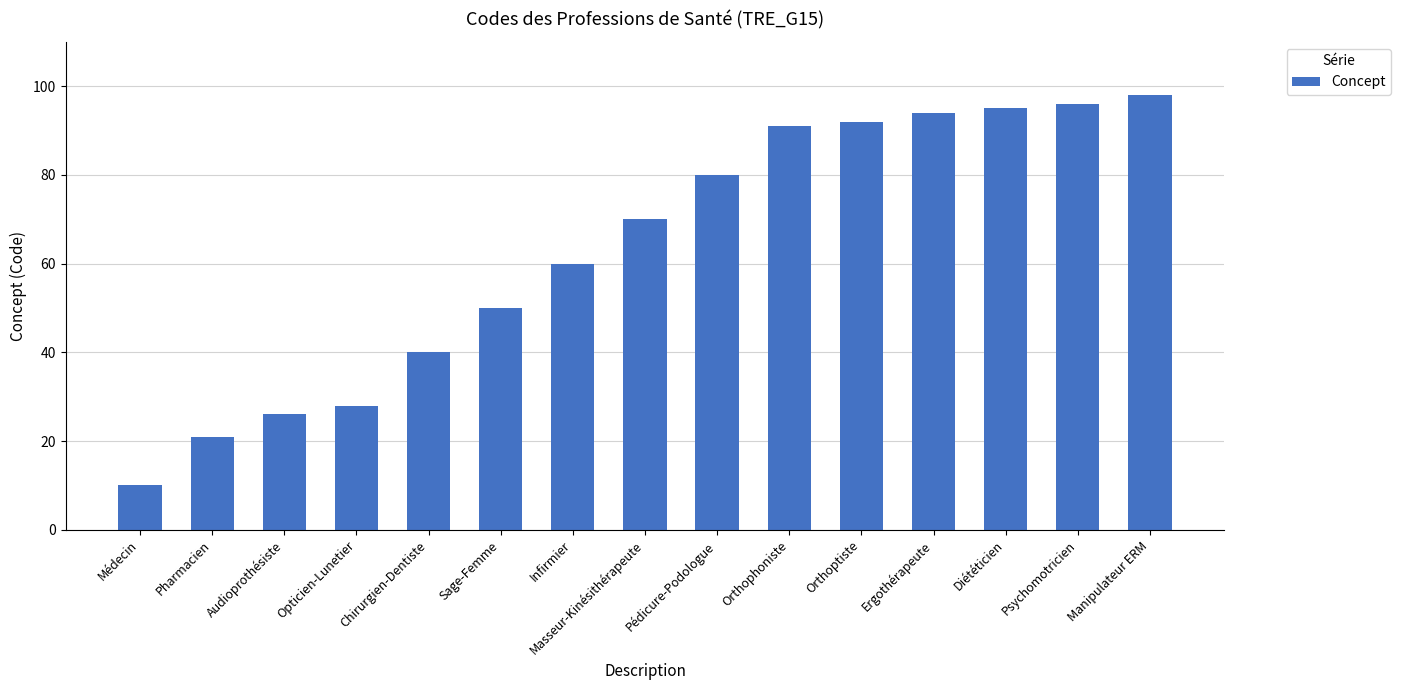

List the labels in order of value, largest first.

Manipulateur ERM, Psychomotricien, Diététicien, Ergothérapeute, Orthoptiste, Orthophoniste, Pédicure-Podologue, Masseur-Kinésithérapeute, Infirmier, Sage-Femme, Chirurgien-Dentiste, Opticien-Lunetier, Audioprothésiste, Pharmacien, Médecin